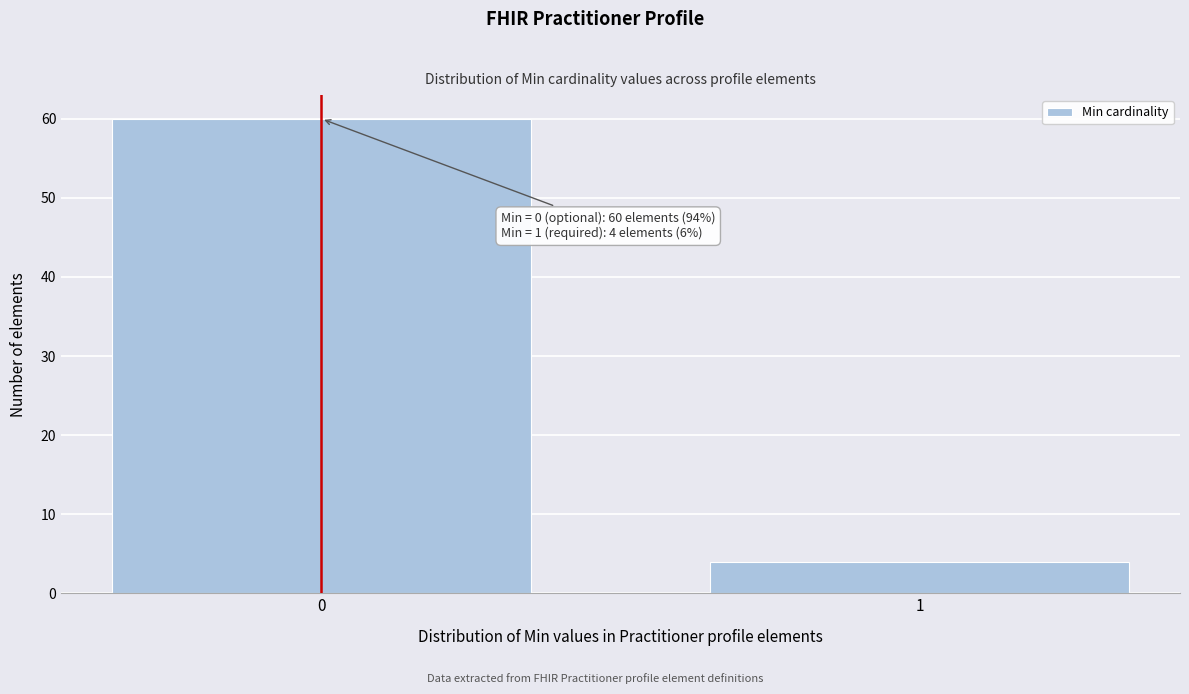

Reading left to right, extract all data points from this chart.

0=60	1=4